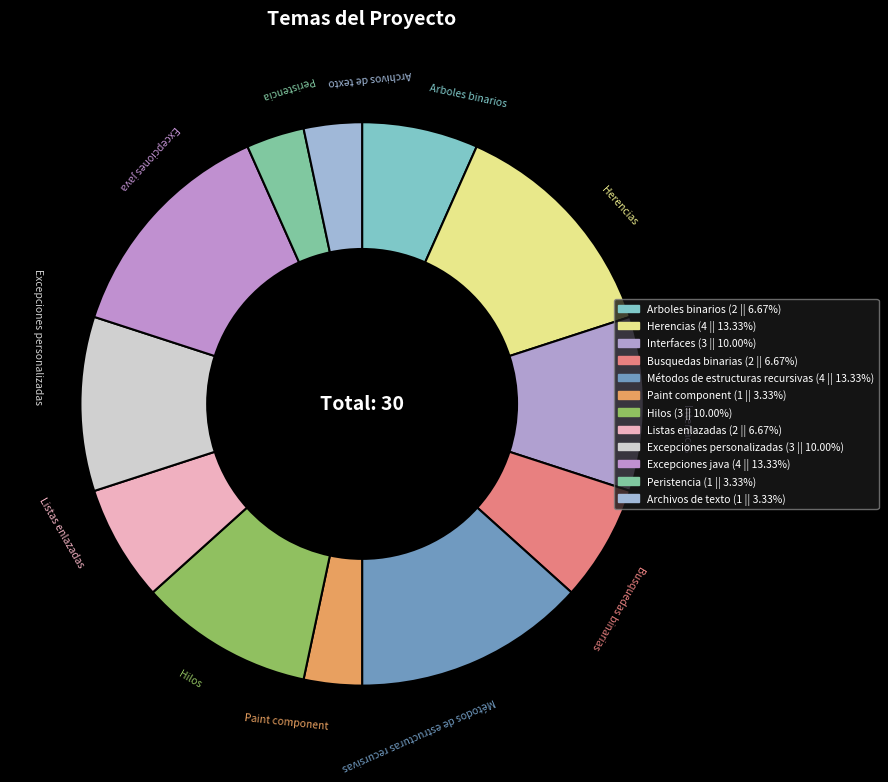

Is it true that Hilos is 10% of the pie?

True